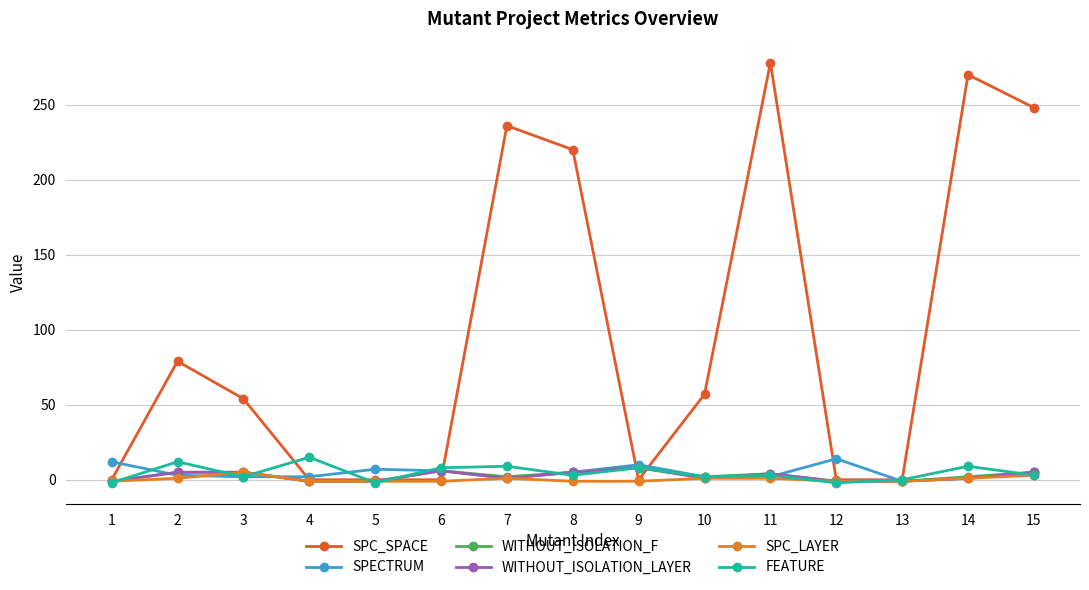

At which category does FEATURE reach its first local valley?

3